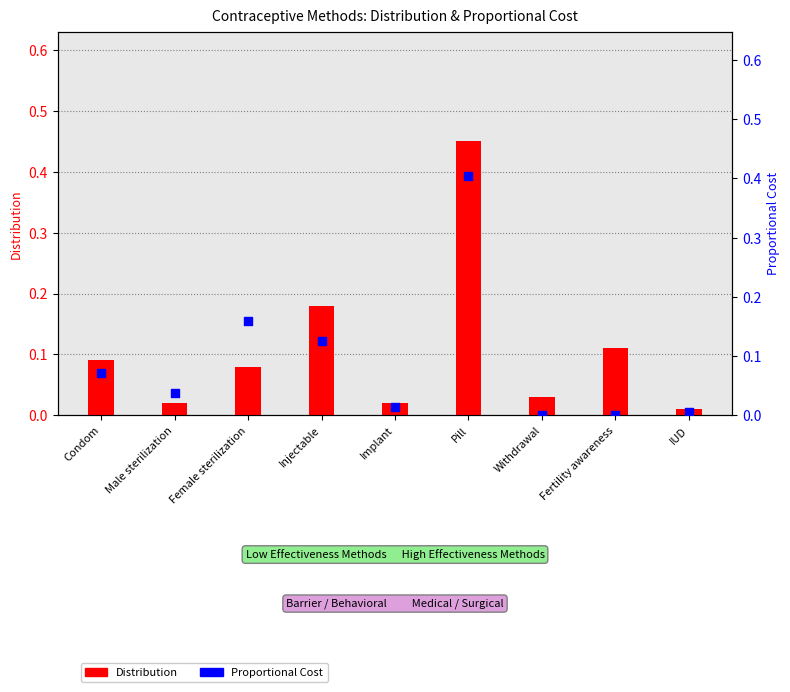

Which series contains the highest Y value?

Distribution